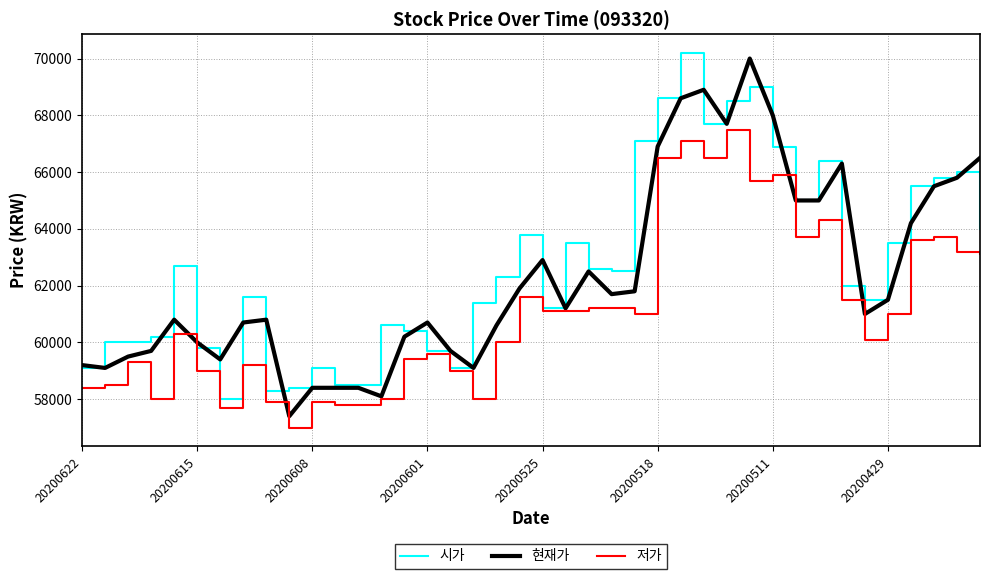

What is the maximum value shown in the chart?

70200